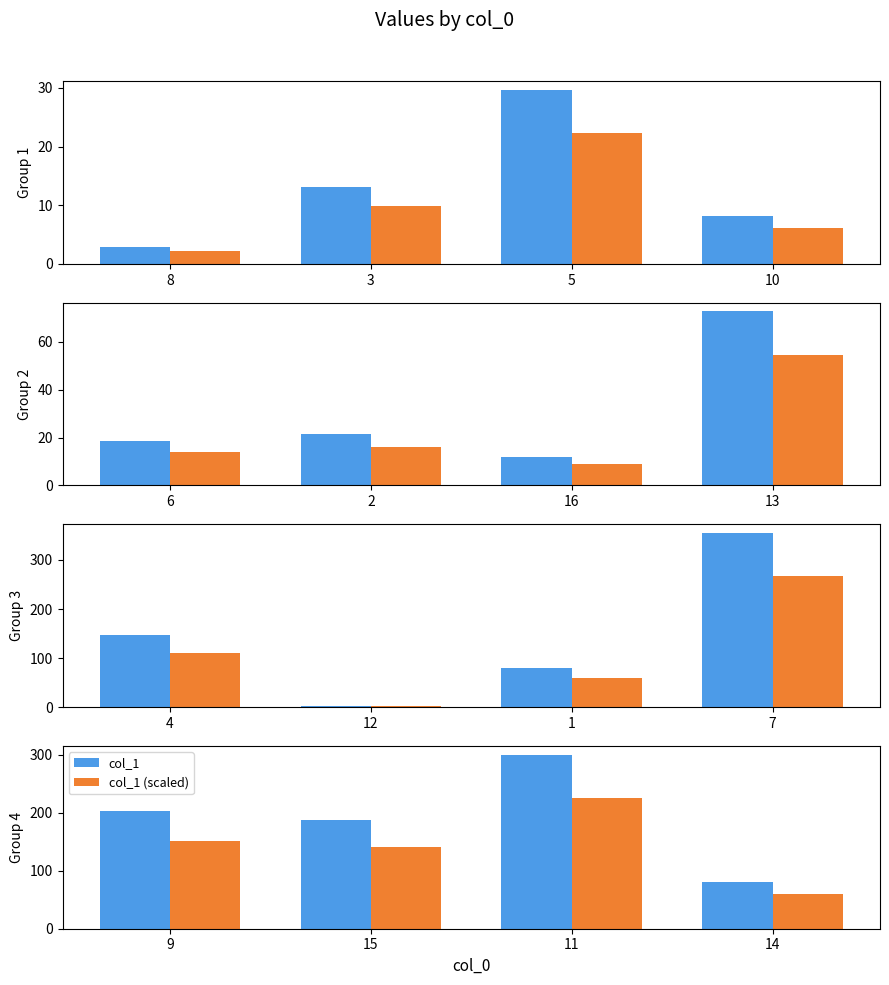

Rank the series by their average value, from lowest to highest.

col_1 (scaled), col_1